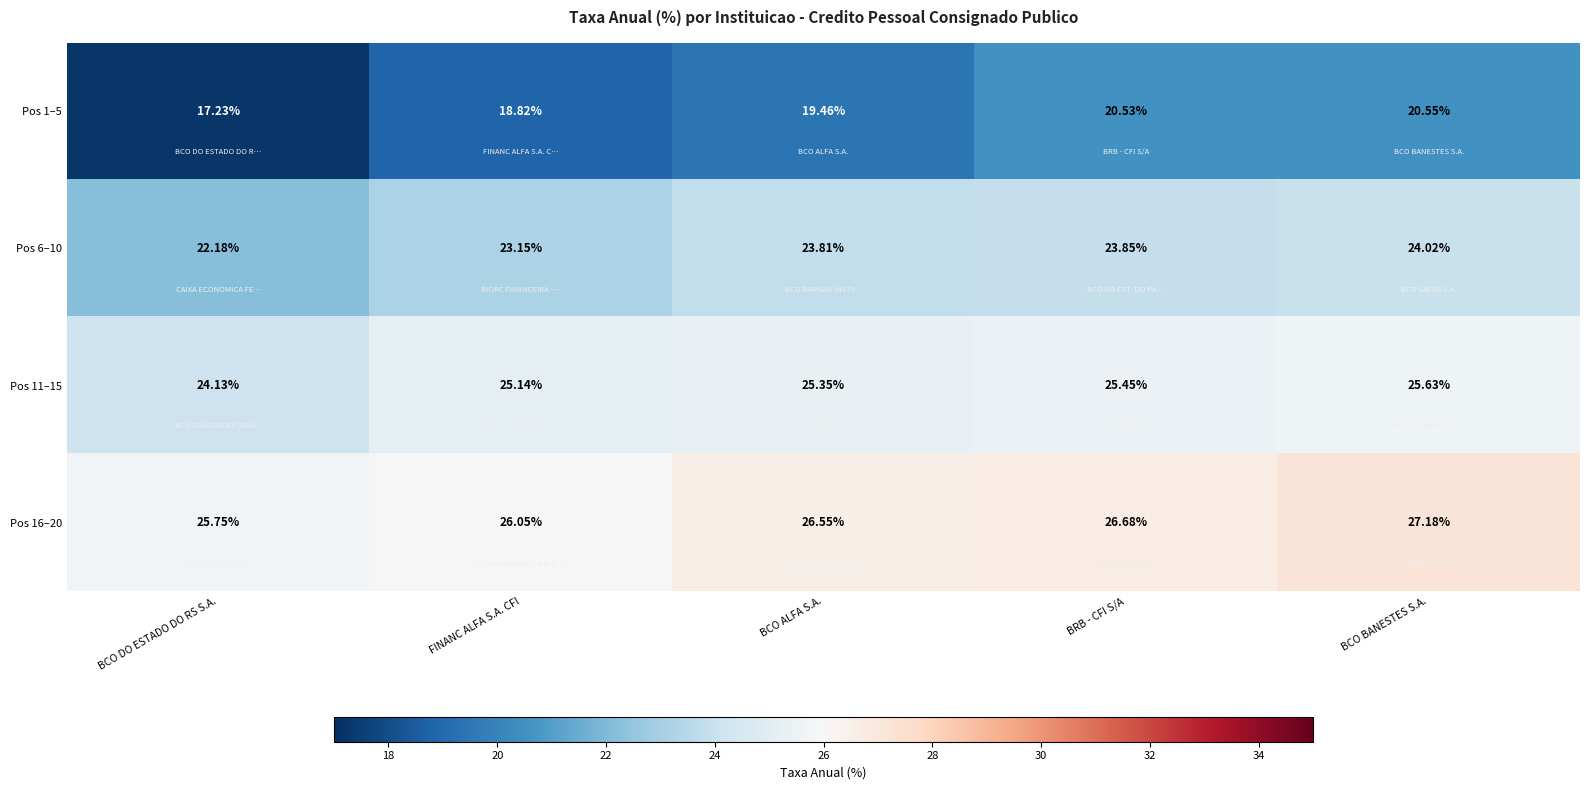

What is the greatest value displayed?

27.2